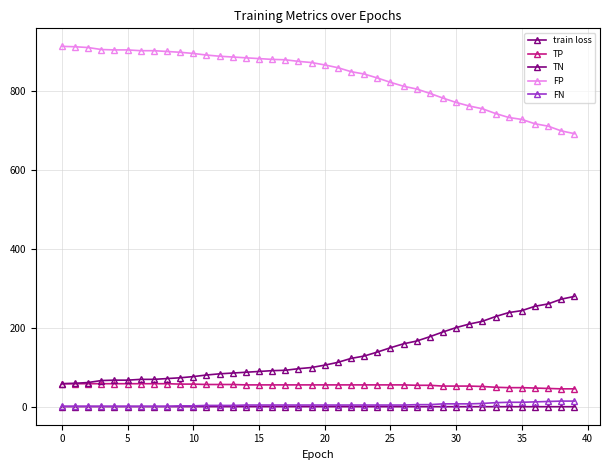

Does the chart have visible grid lines?

Yes